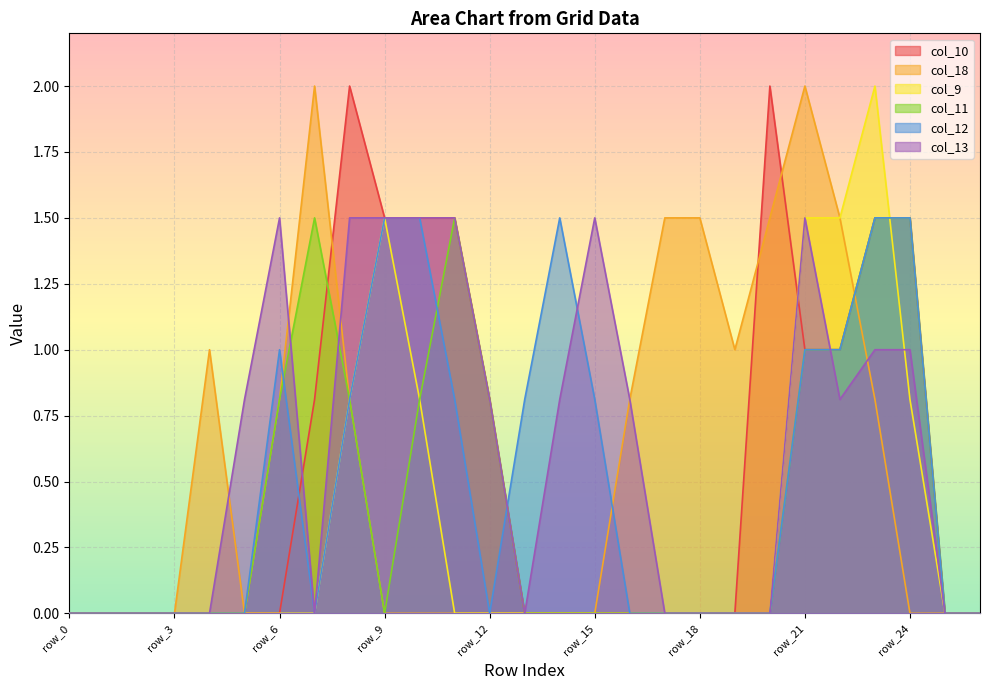

What is the greatest value displayed?

2.0